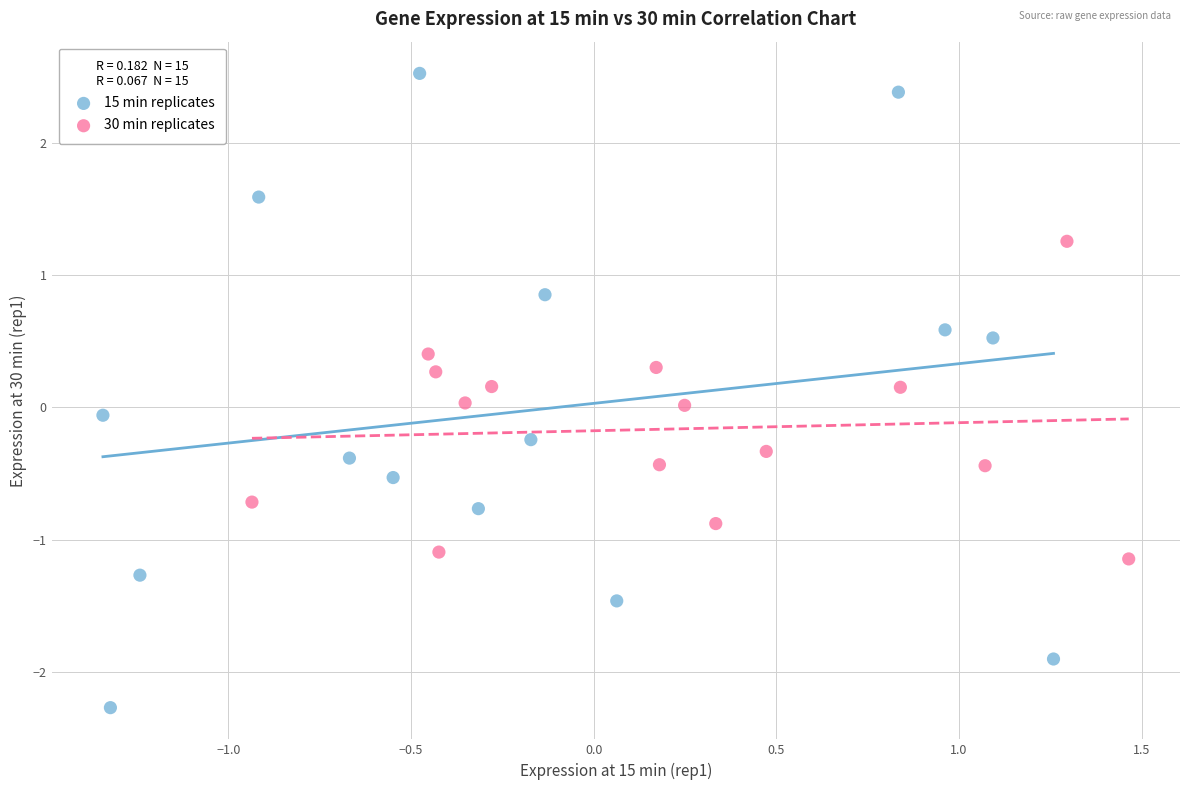

Which series has the largest Y range (max minus min)?

15 min replicates